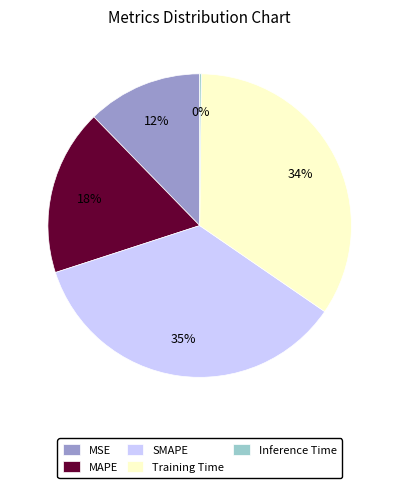

Approximately how many times larger is the value at SMAPE compared to Training Time?

1.0